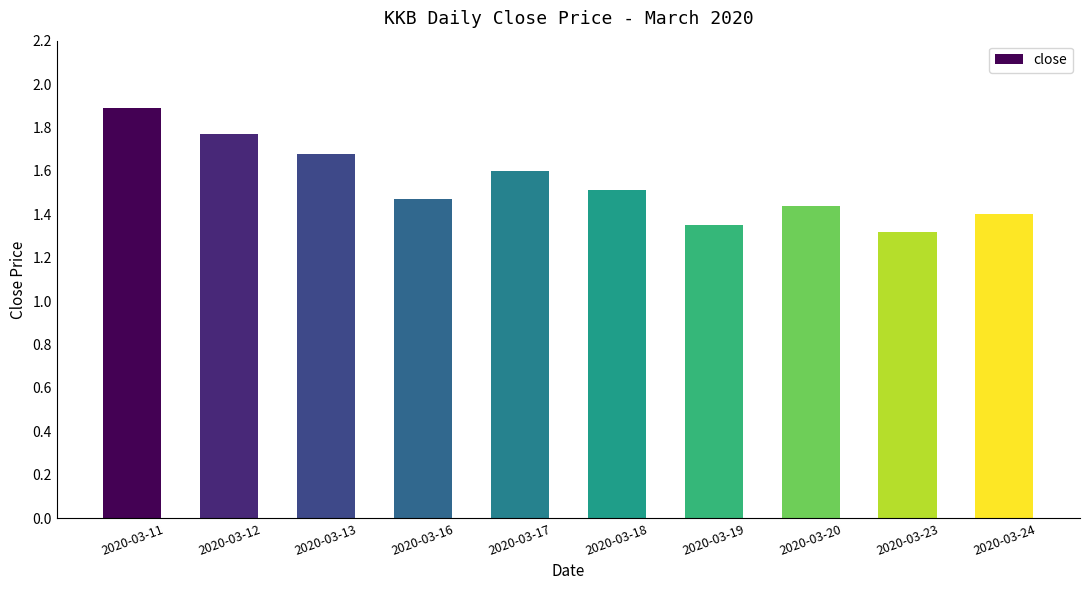

Which has a higher value, 2020-03-20 or 2020-03-11?

2020-03-11